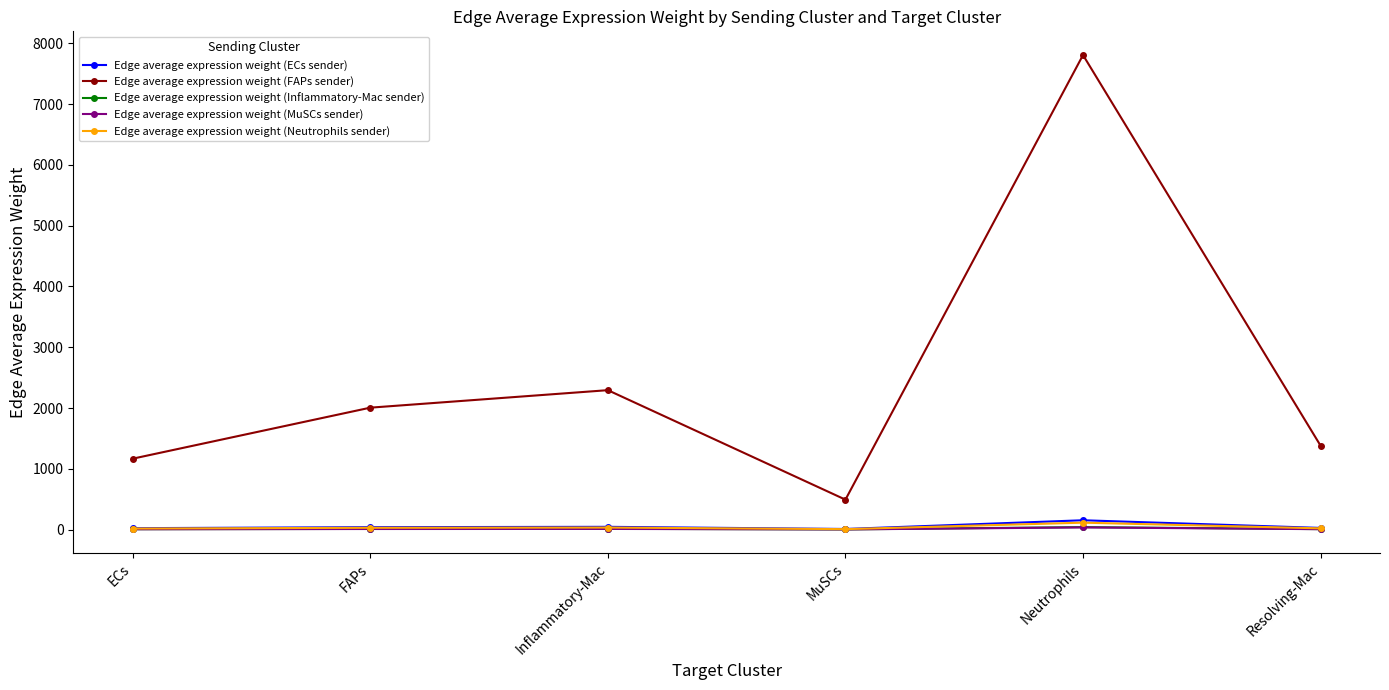

How many data points in Edge average expression weight (Inflammatory-Mac sender) are less than 10?

3